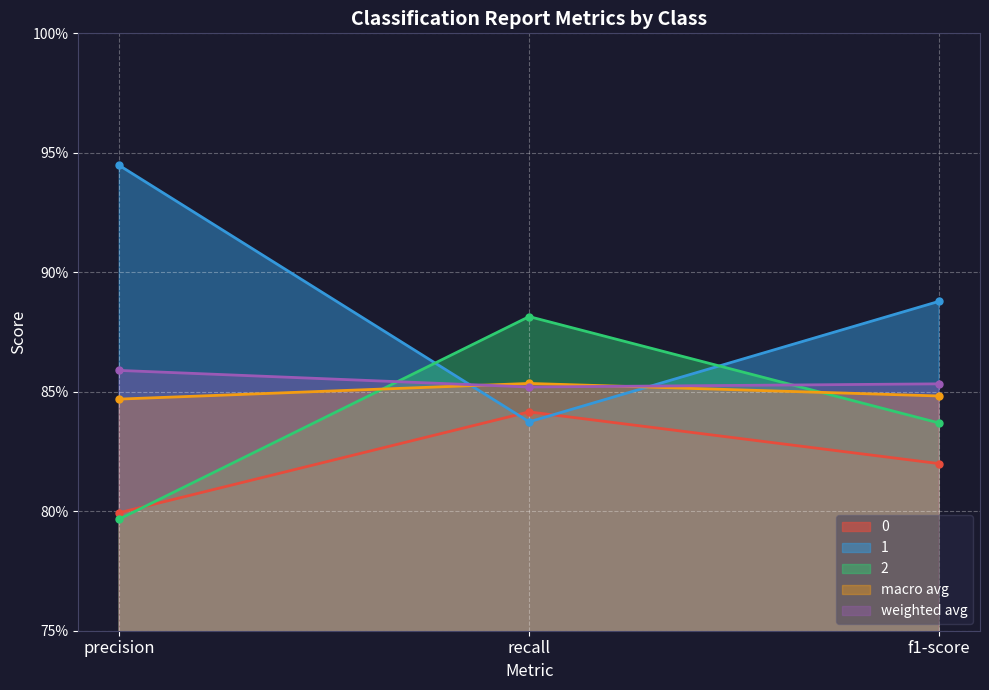

What is the sum of all macro avg values?

2.5